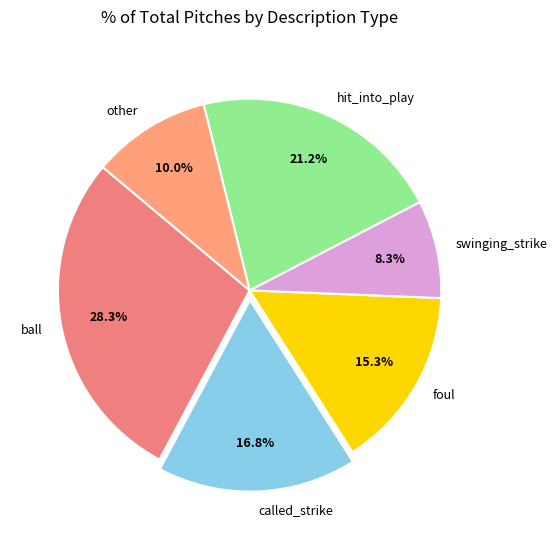

Which category has the smallest portion of the pie?

swinging_strike